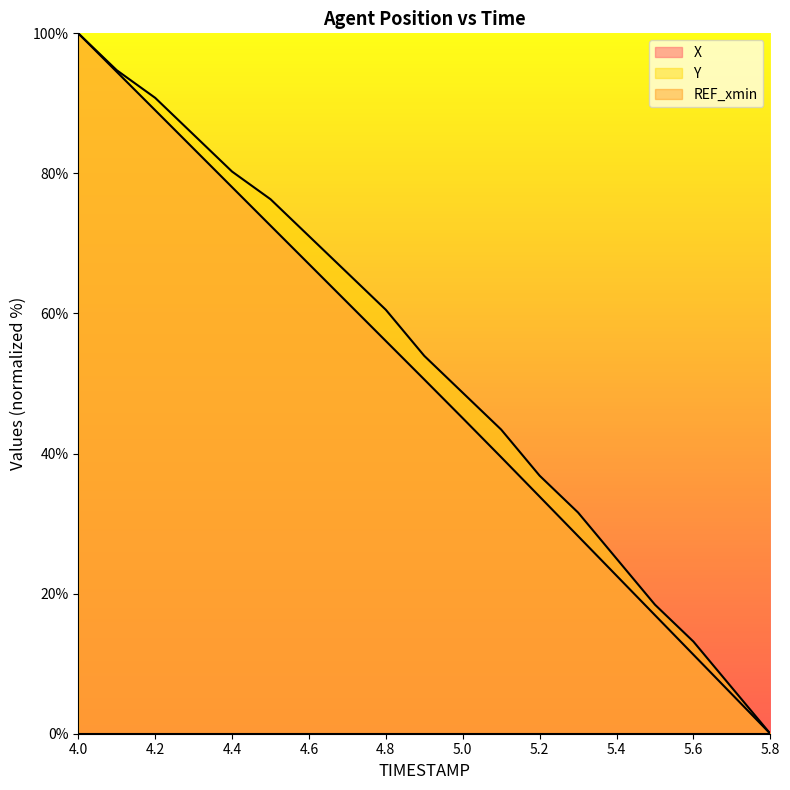

Reading left to right, transcribe all the data shown in this chart.

X: 100.0	94.5	89.0	83.5	78.0	72.5	67.1	61.6	56.1	50.6	45.0	39.5	33.9	28.2	22.6	16.9	11.3	5.6	0.0
Y: 100.0	94.7	90.8	85.5	80.3	76.3	71.1	65.8	60.5	53.9	48.7	43.4	36.8	31.6	25.0	18.4	13.2	6.6	0.0